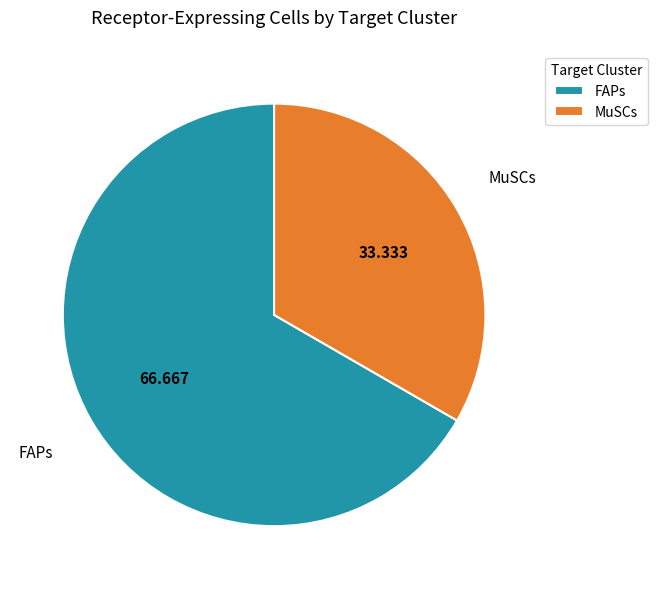

Is it true that MuSCs is 33% of the pie?

True